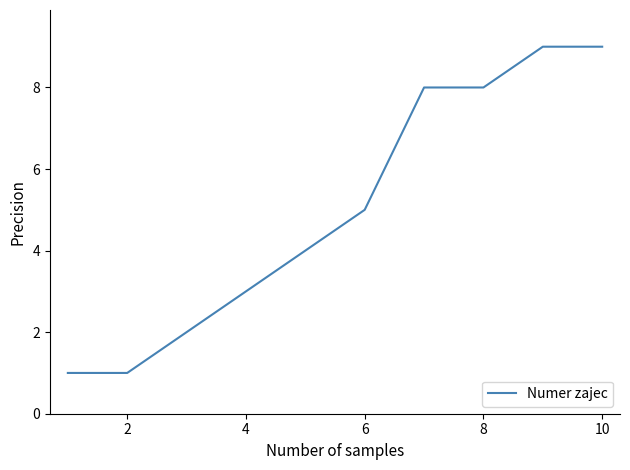

What is the difference between the maximum and minimum values?

8